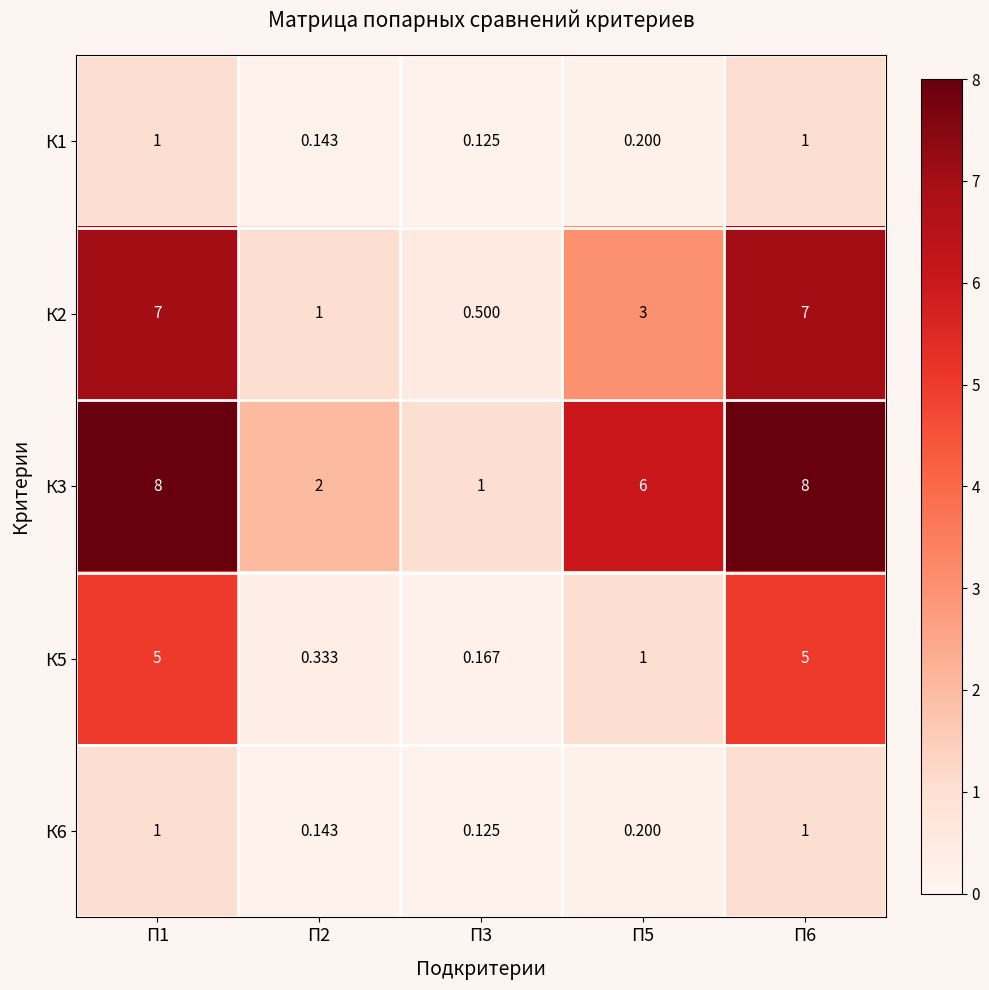

Reading left to right, what are all the values shown in this chart?

К1: П1=1.0	П2=0.1	П3=0.1	П5=0.2	П6=1.0
К2: П1=7.0	П2=1.0	П3=0.5	П5=3.0	П6=7.0
К3: П1=8.0	П2=2.0	П3=1.0	П5=6.0	П6=8.0
К5: П1=5.0	П2=0.3	П3=0.2	П5=1.0	П6=5.0
К6: П1=1.0	П2=0.1	П3=0.1	П5=0.2	П6=1.0